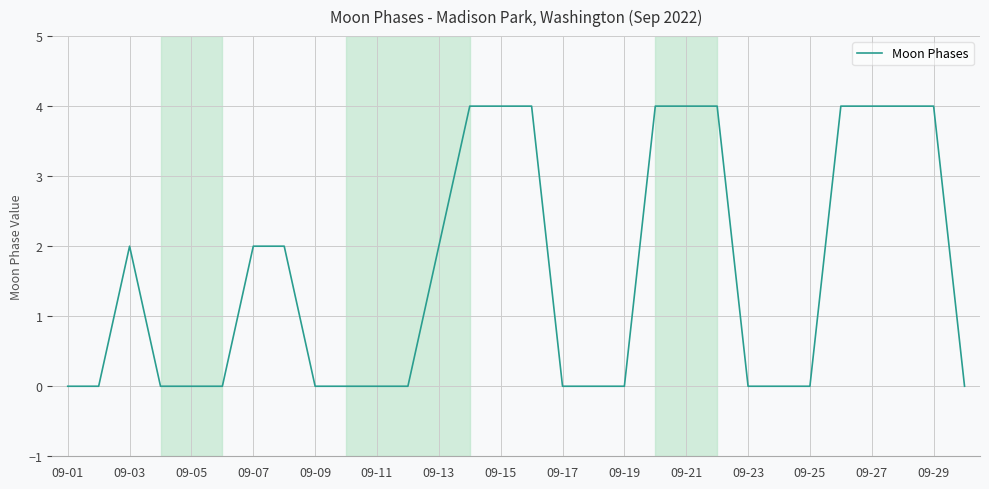

What is the greatest value displayed?

4